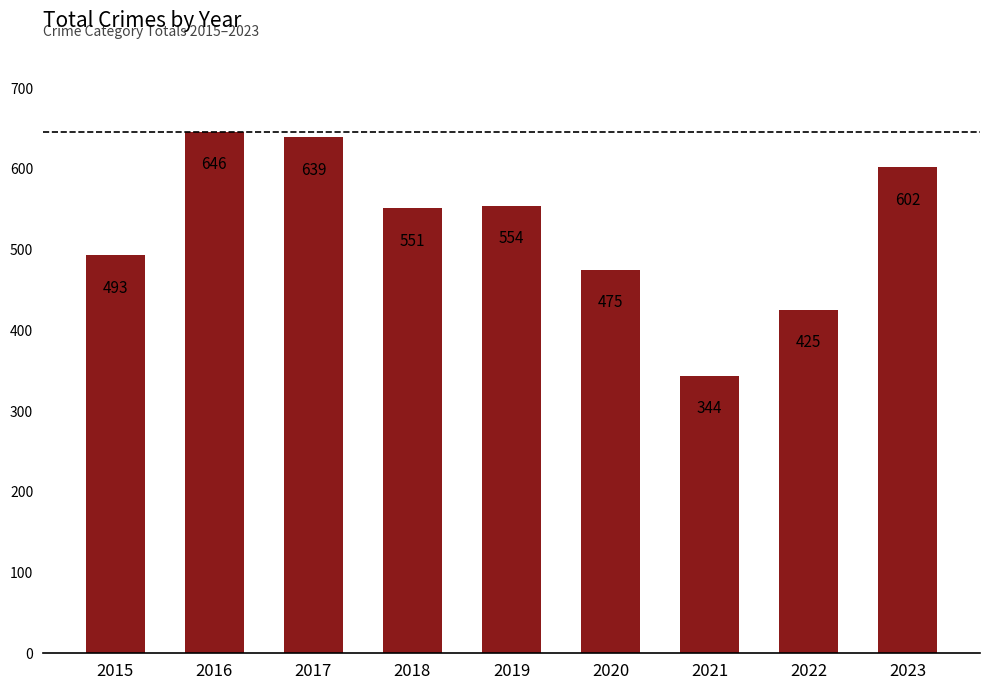

How many bars are there in total?

9